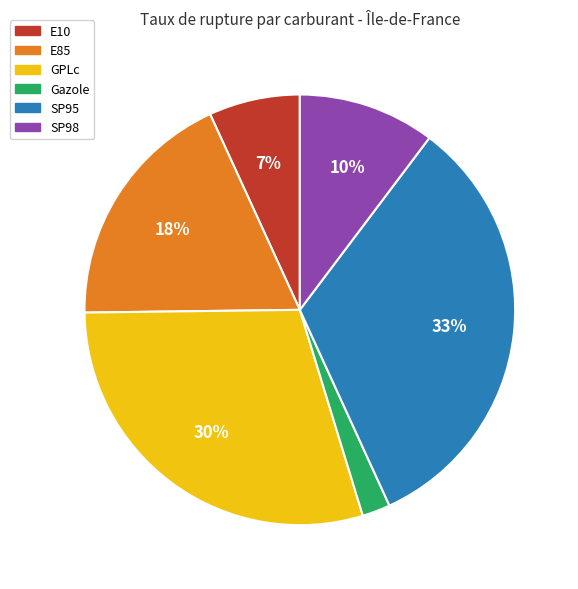

Is there any slice that represents more than half of the pie?

No